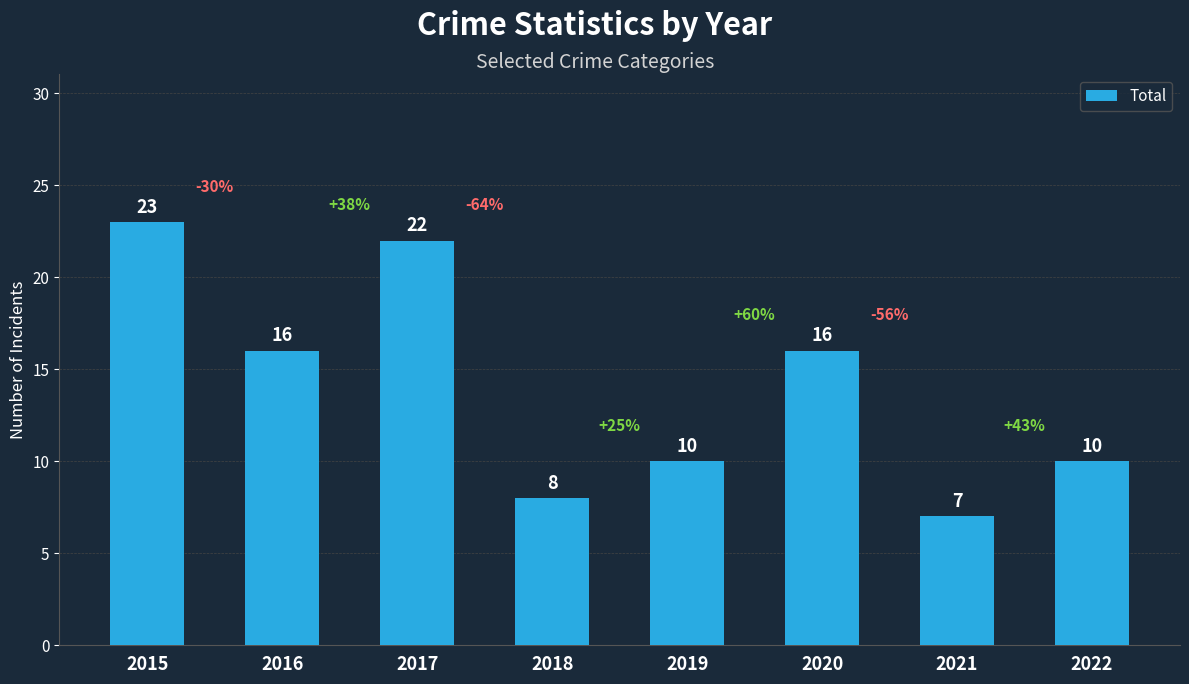

What value does the data have at 2018, to the nearest 10?

10